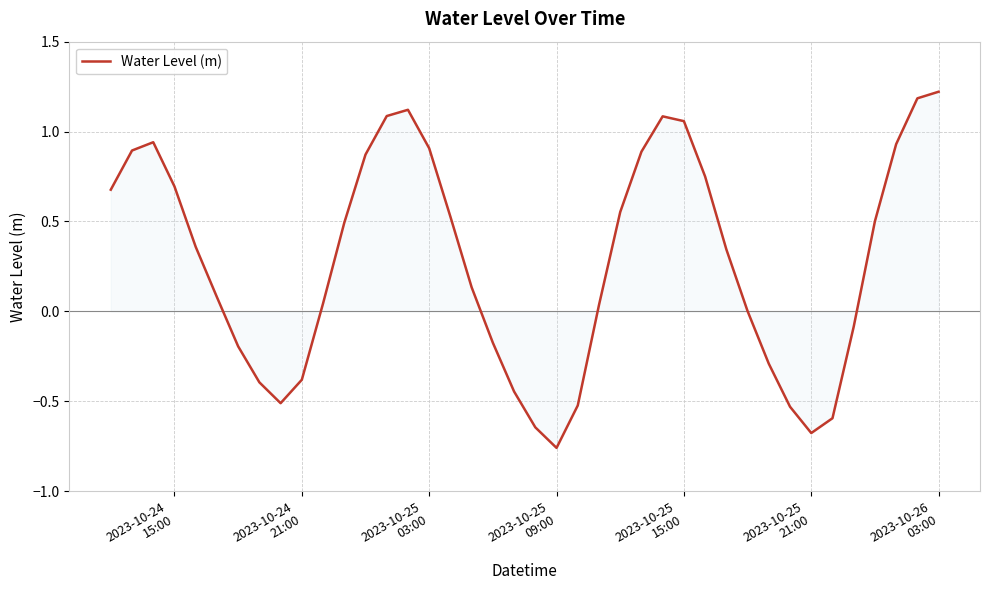

What is the difference between the maximum and minimum values?

2.0